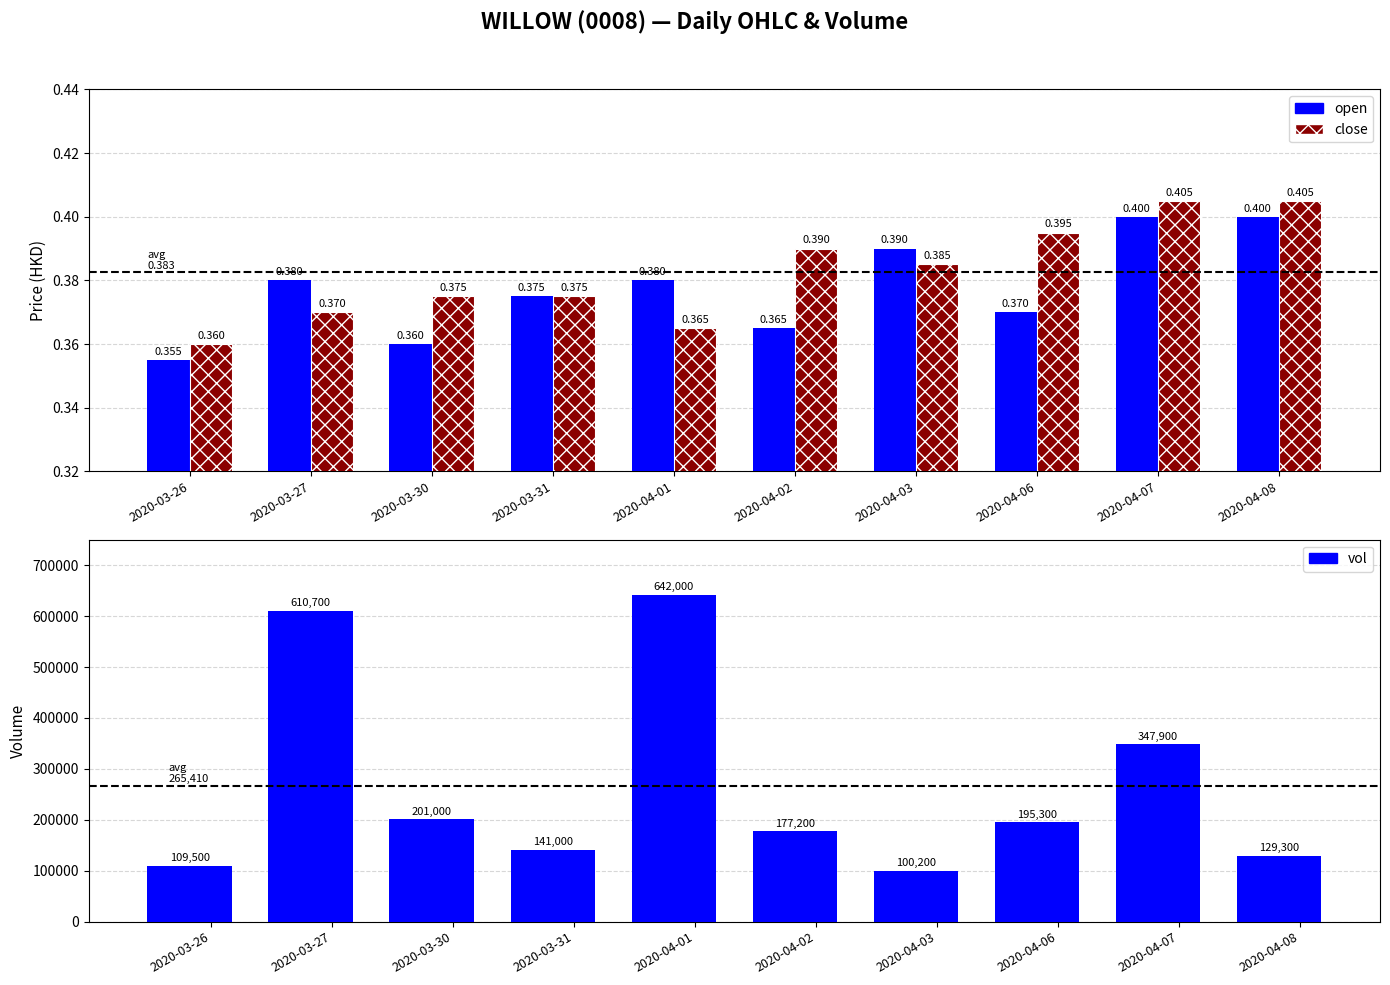

The close series shows 0.1 at 2020-04-07. True or false?

False